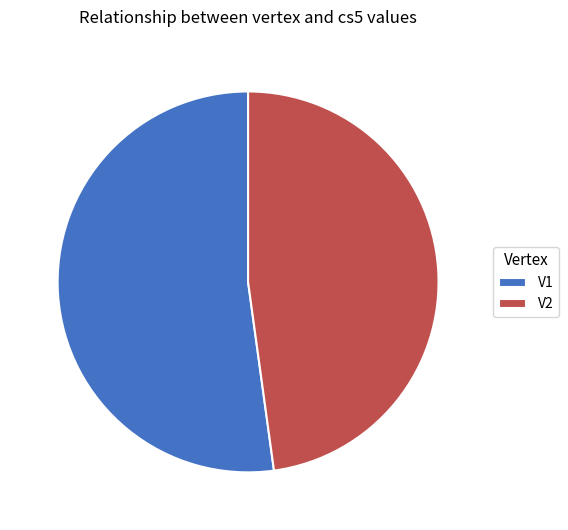

Rank the categories by value from lowest to highest.

V2, V1